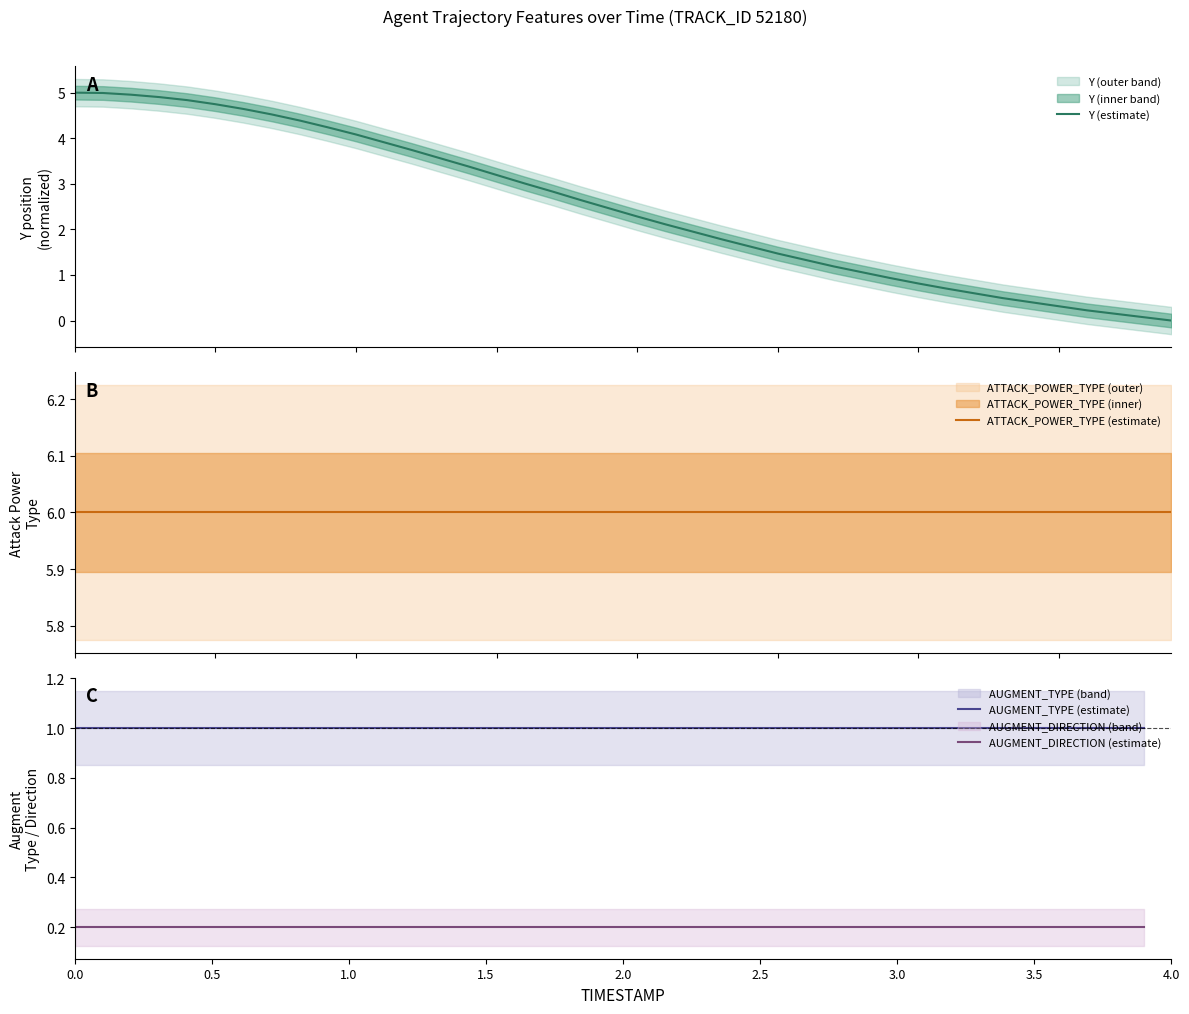

True or false: ATTACK_POWER_TYPE (estimate) and Y (estimate) cross at least once.

False